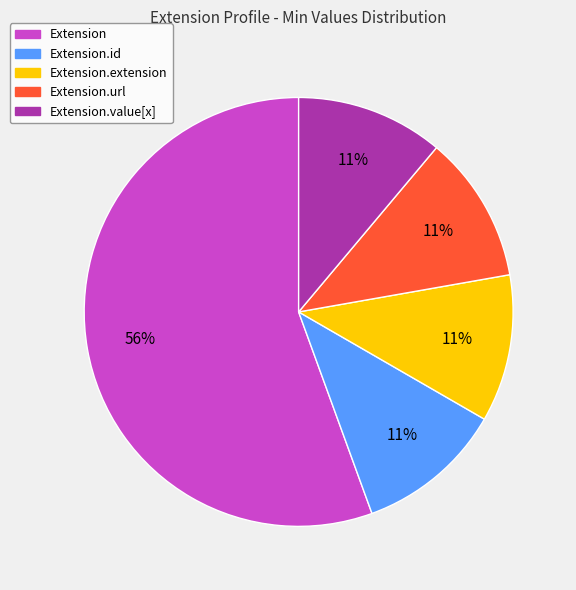

How many slices are in this pie chart?

5